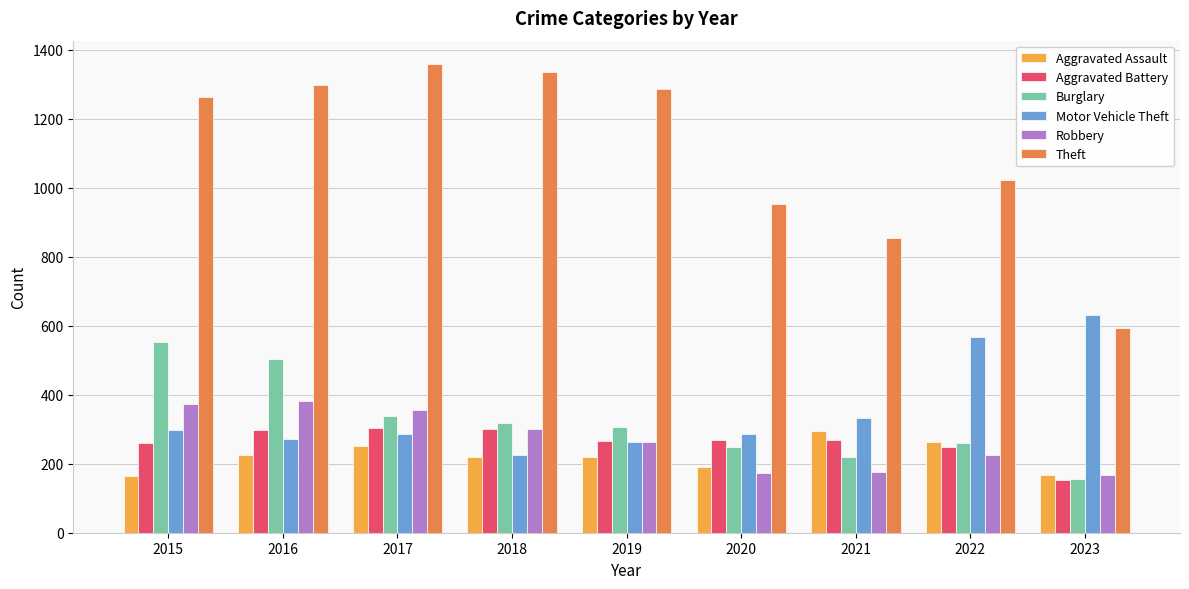

How many categories are shown in the chart?

9